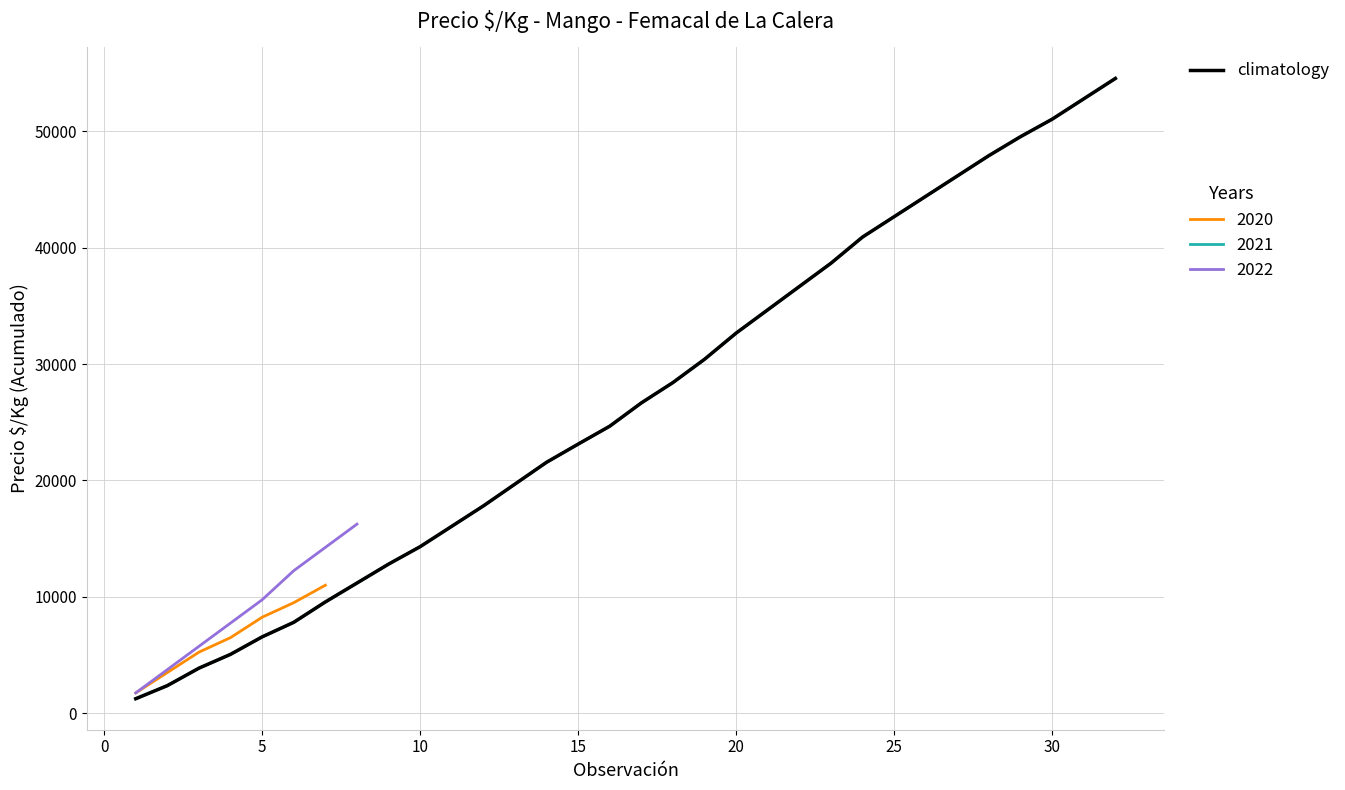

What is the difference between the maximum and minimum values?

53289